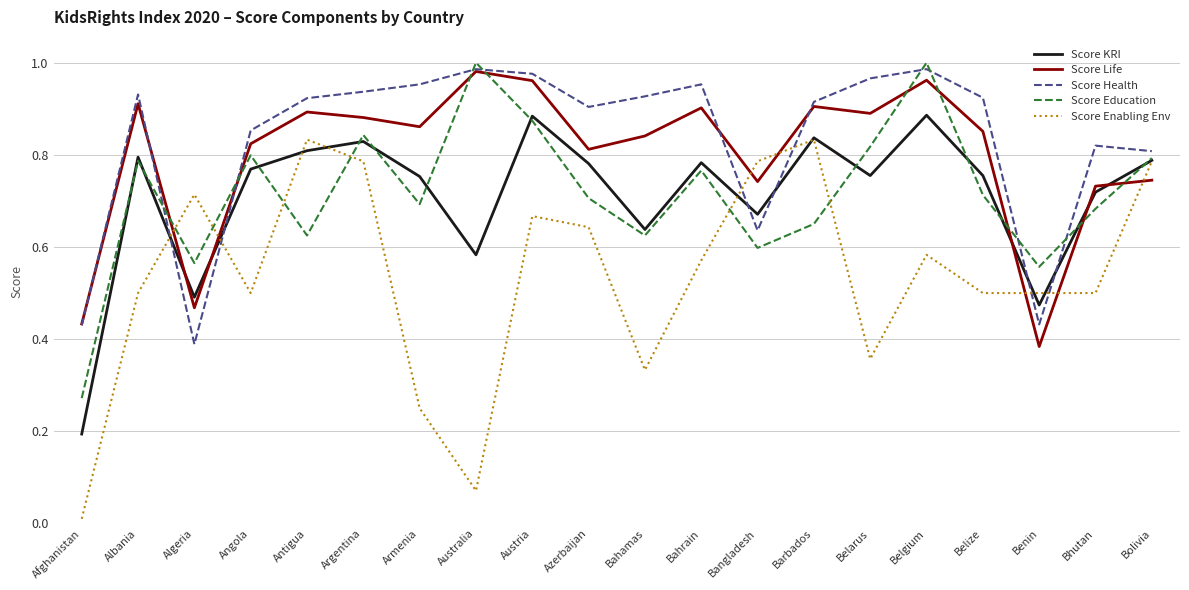

True or false: Score Education has more than 0 interior local peaks.

True